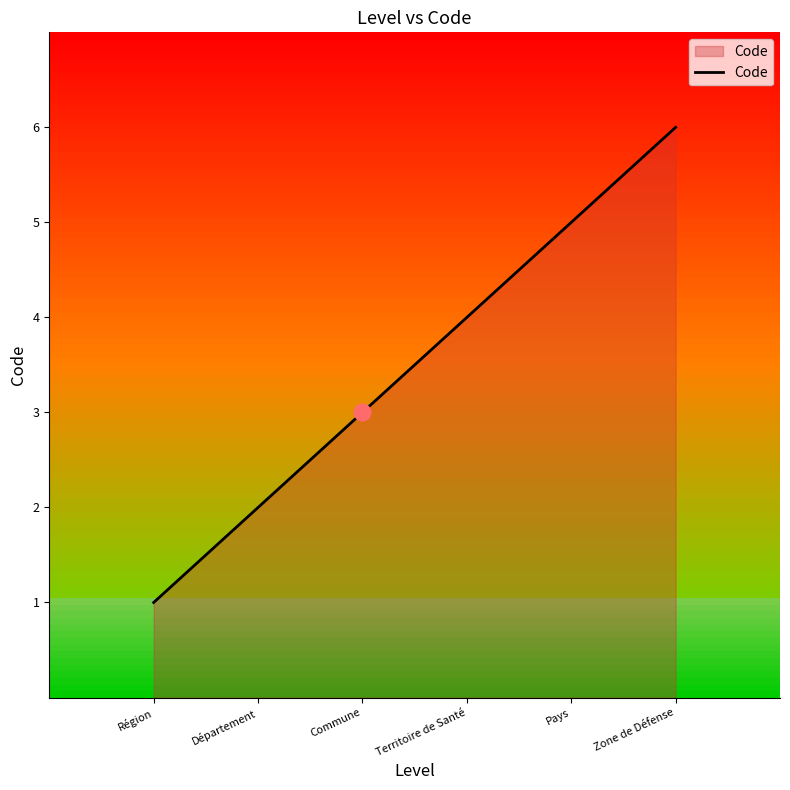

Is it true that the value at Département is 2?

True